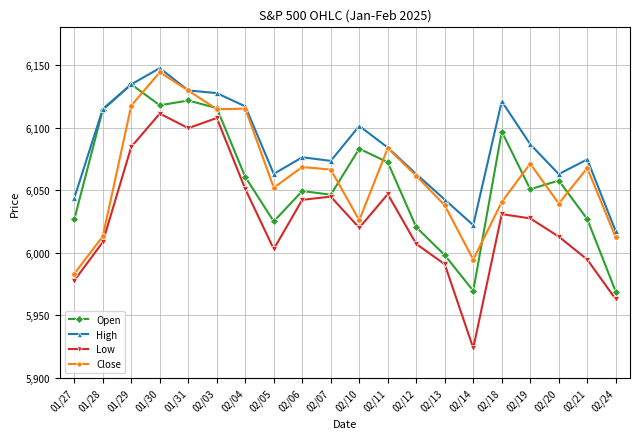

What is the greatest value displayed?

6147.4